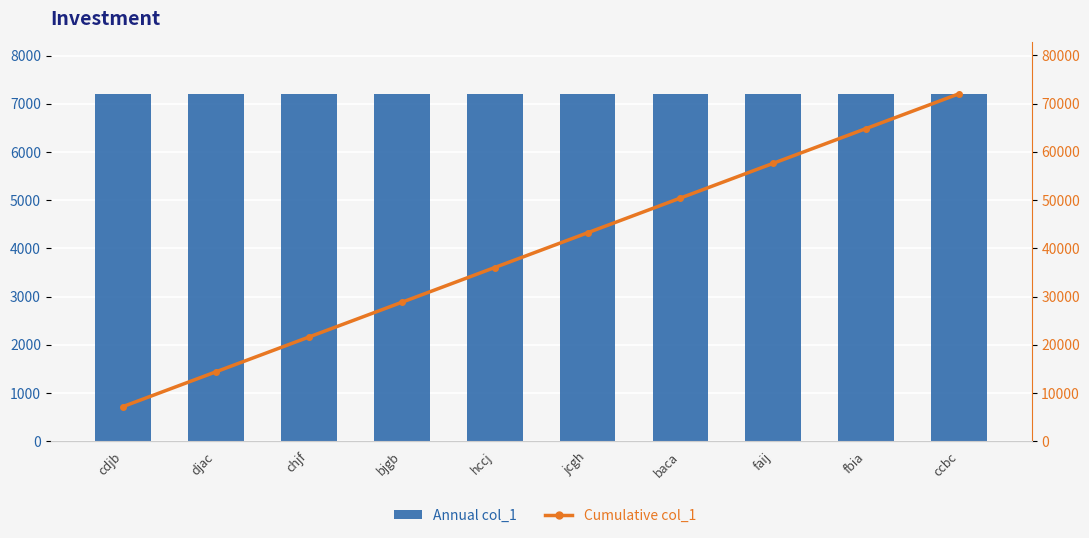

What is the difference between the Cumulative col_1 values at djac and chjf?

7202